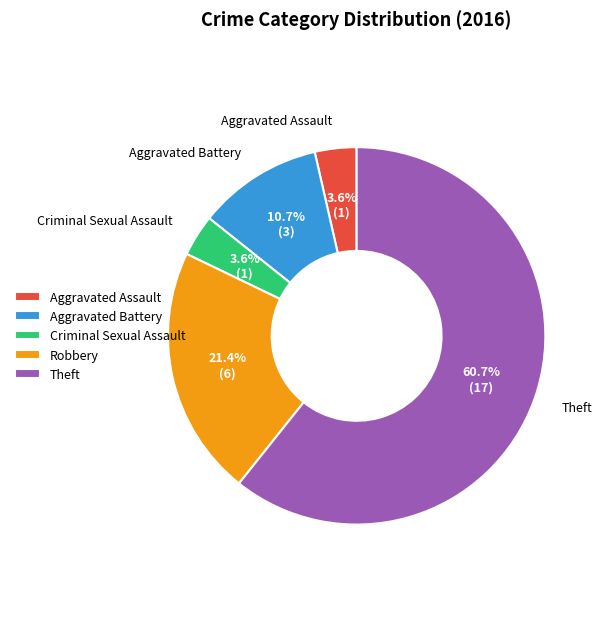

What percentage do Robbery and Theft together represent?

82.1%